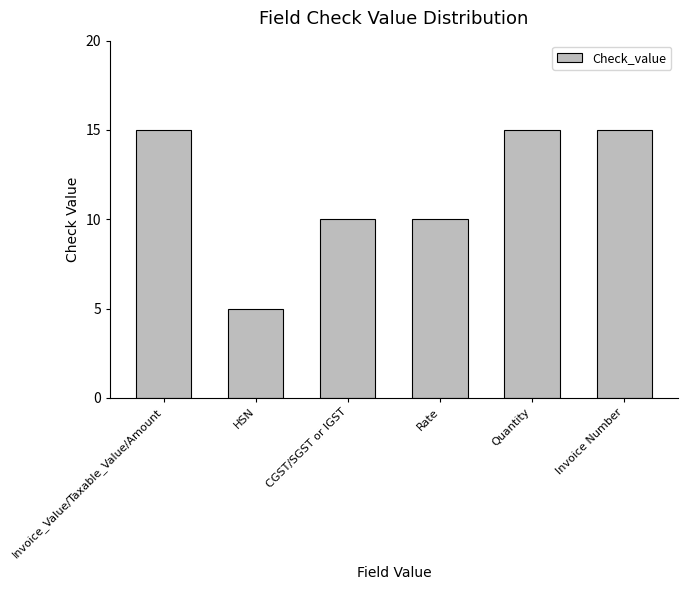

What is the sum of all values?

70